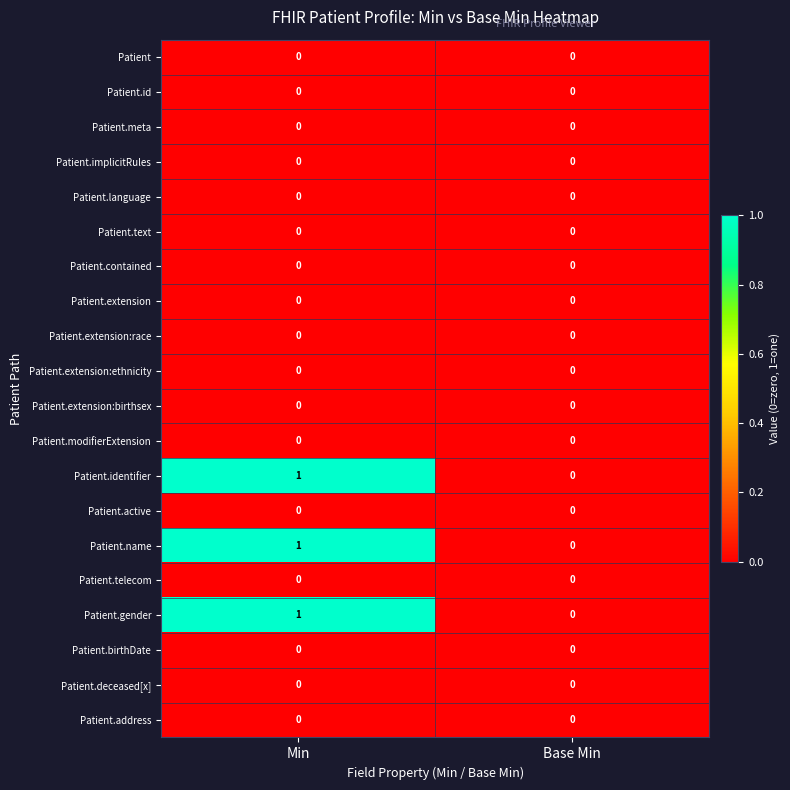

True or false: Patient.implicitRules has a value of 0 at Min.

True